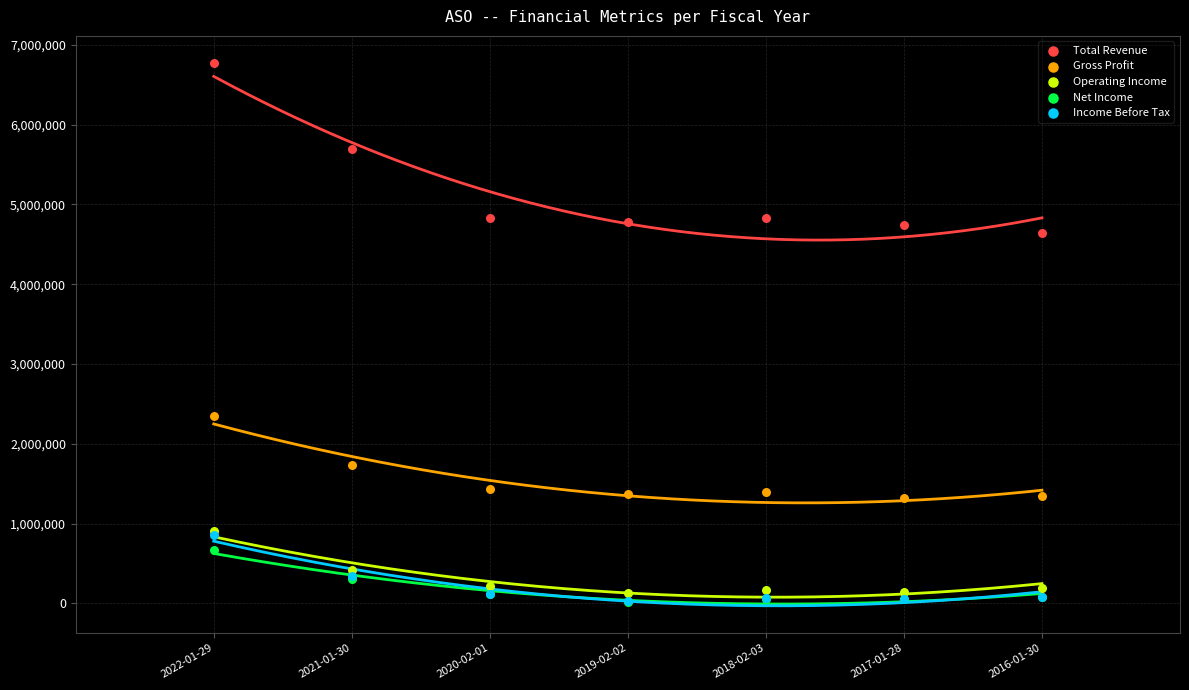

Across all series, what Y value is closest to 3397250?

2351100